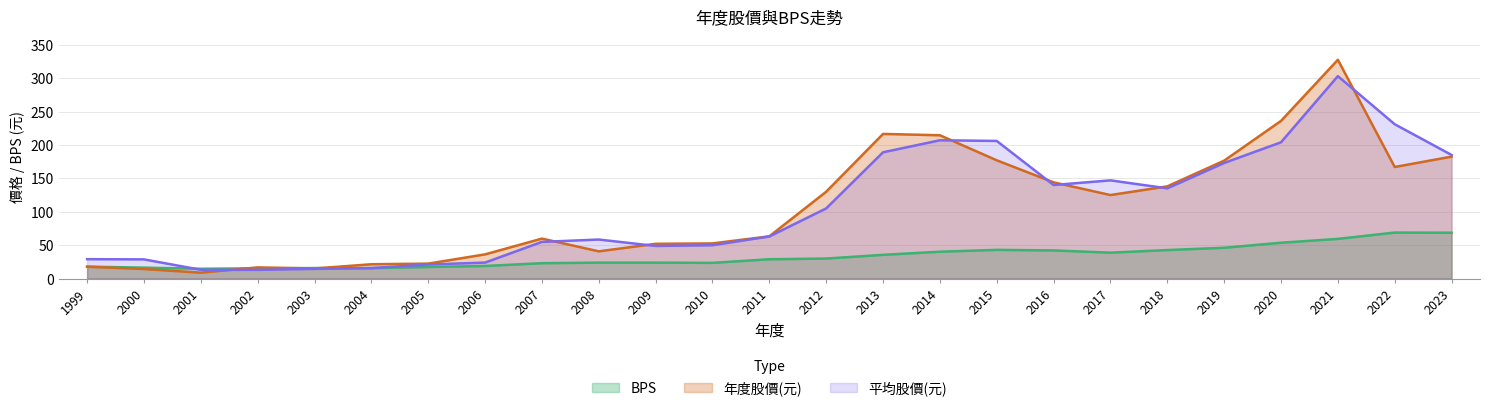

Does the chart display data point markers on the line(s)?

No